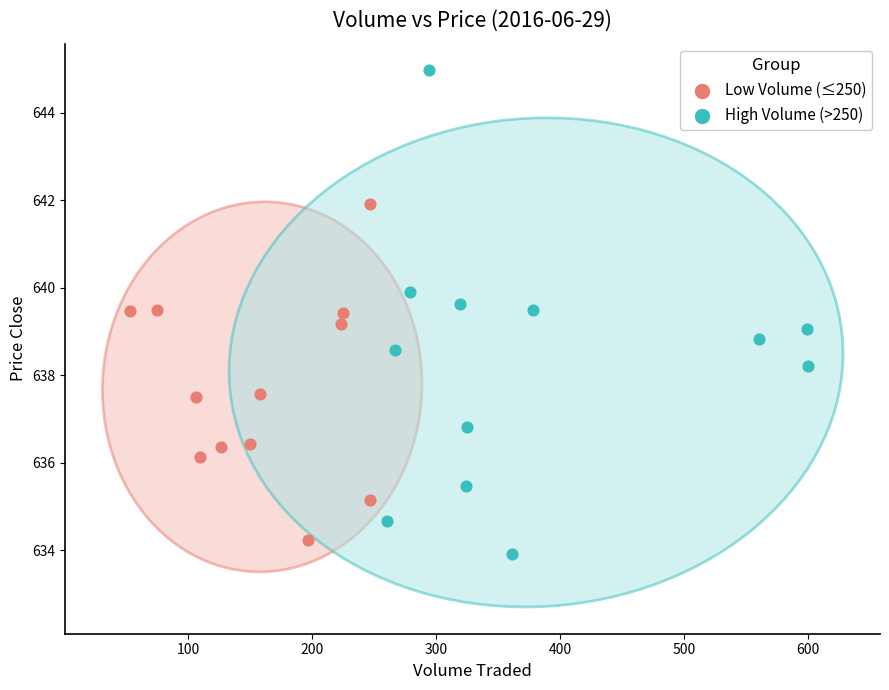

Which series contains the highest Y value?

High Volume (>250)